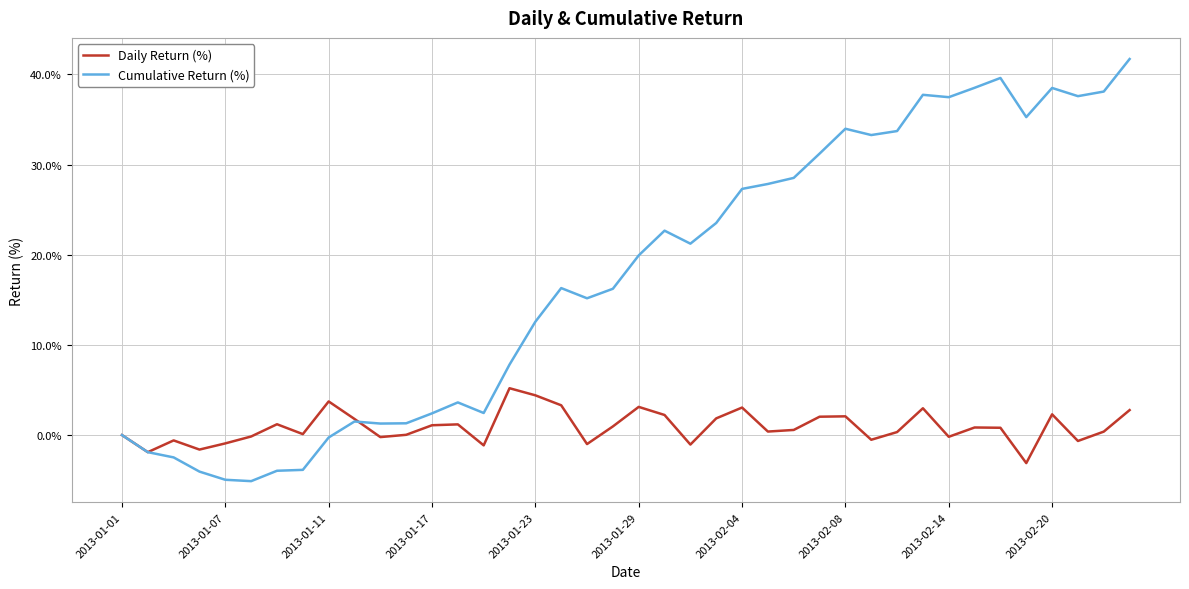

List the series in order of their peak value, lowest first.

Daily Return (%), Cumulative Return (%)